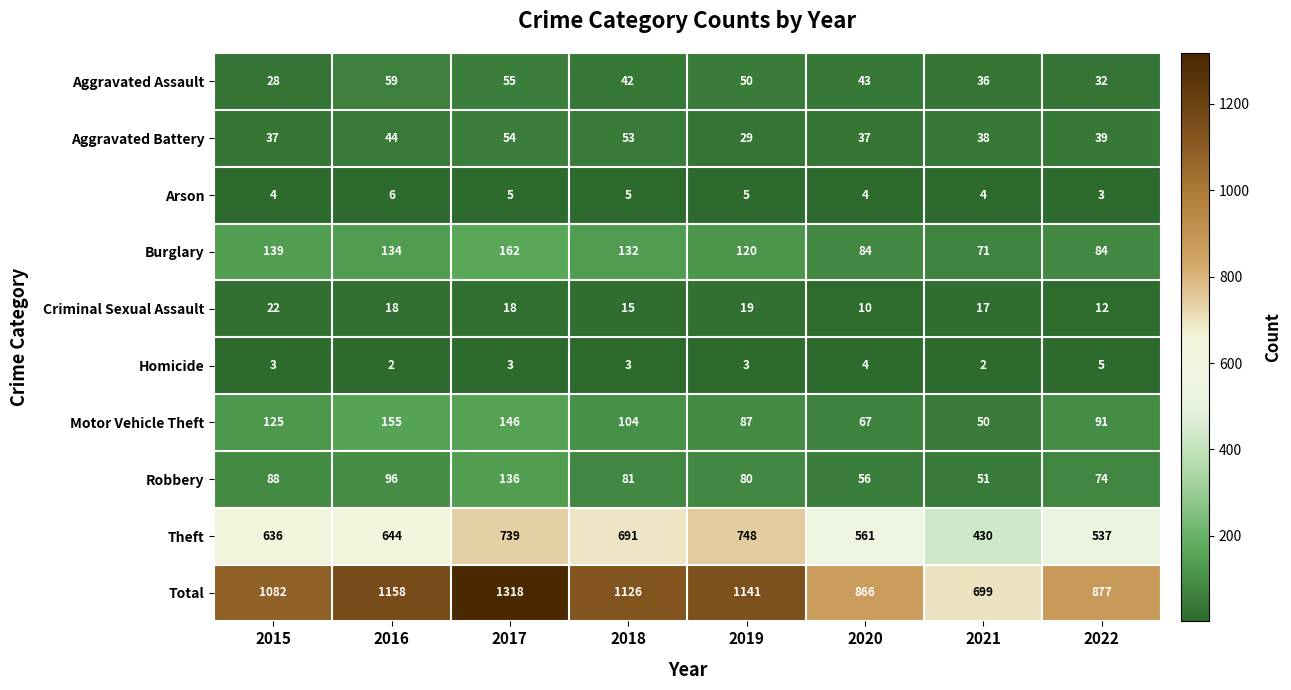

What is the difference between the highest and lowest values at 2022?

874